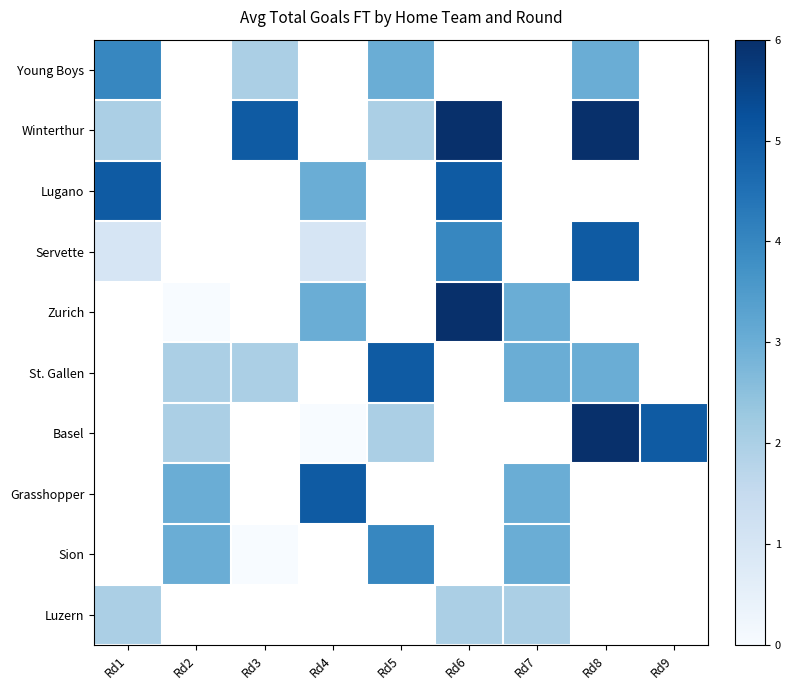

Is the value of Zurich at Rd6 greater than the value of Grasshopper at Rd4?

Yes